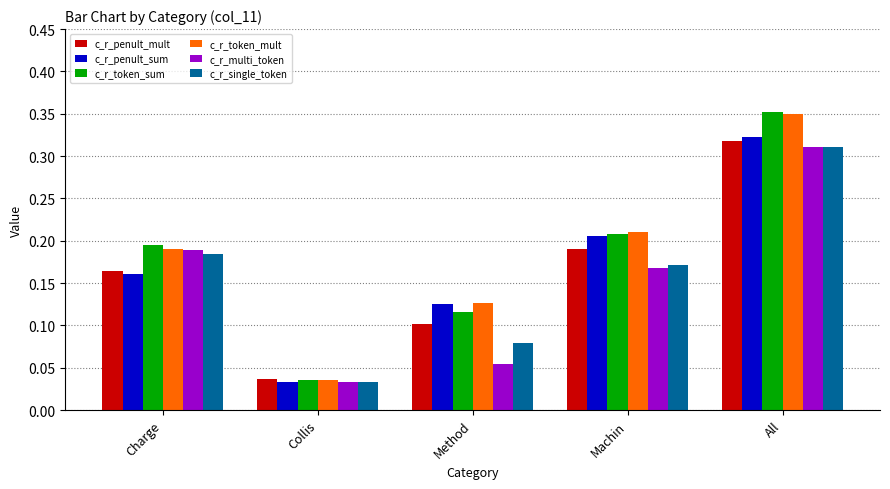

At which label is c_r_multi_token closest to 0?

Collis